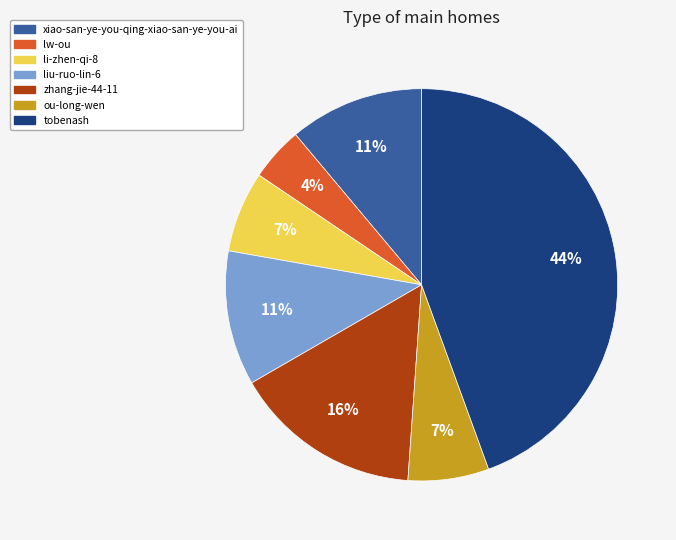

Which category has the biggest portion of the pie?

tobenash